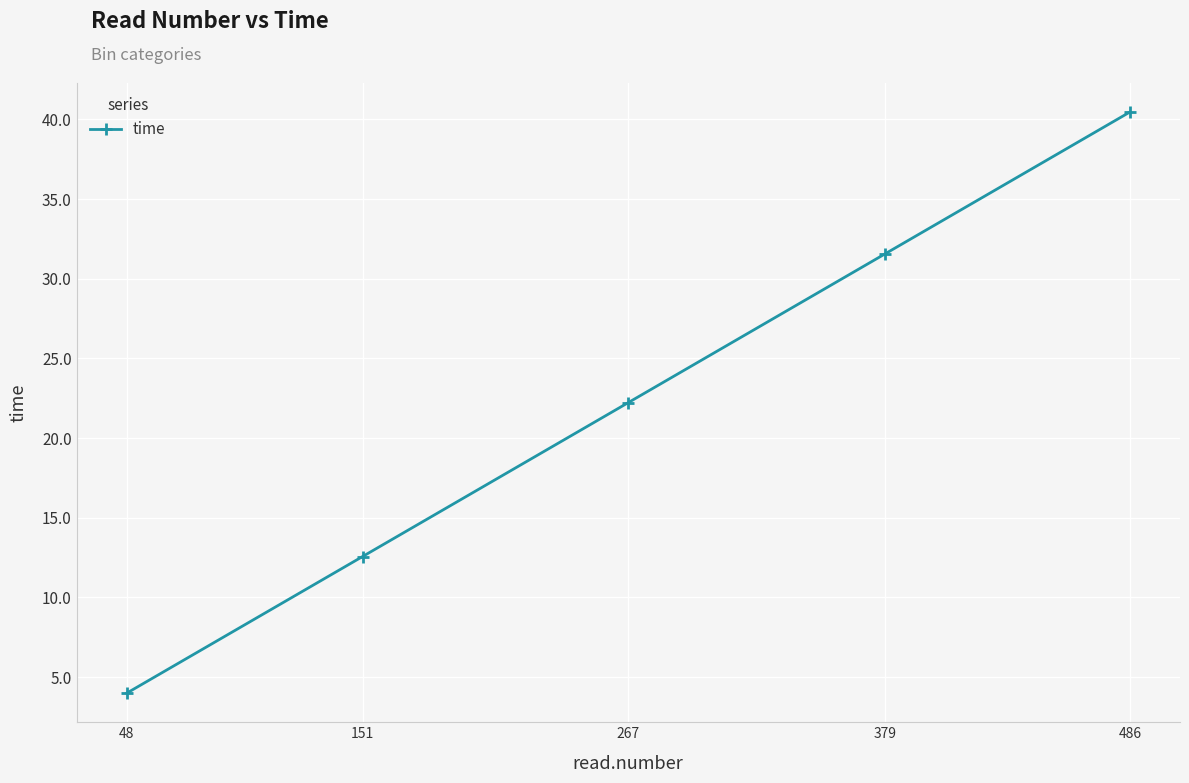

At which category does the chart reach its minimum across all series?

48